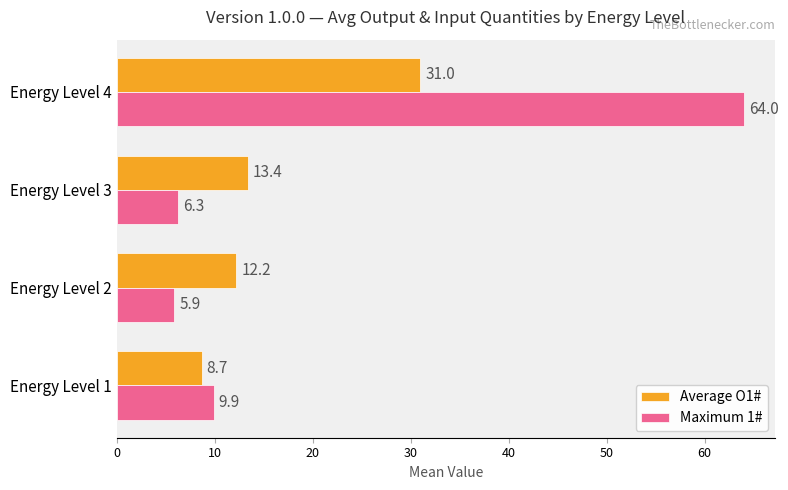

Is it true that Maximum 1# equals 64.0 at Energy Level 4?

True